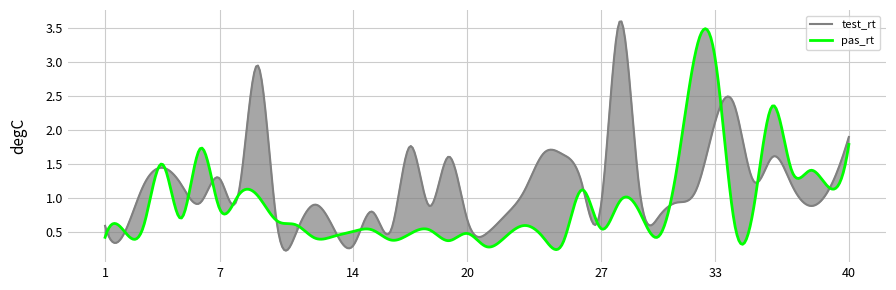

Which series ends up on top after the final intersection of pas_rt and test_rt?

test_rt